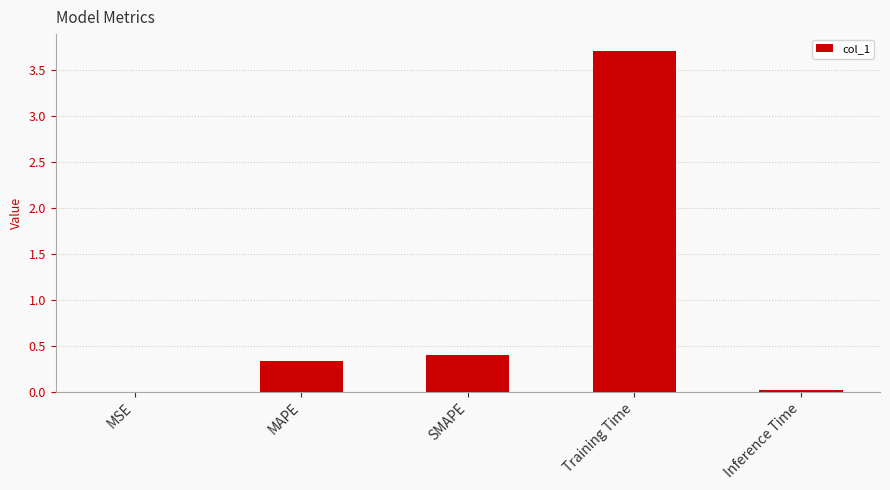

What is the greatest value displayed?

3.7